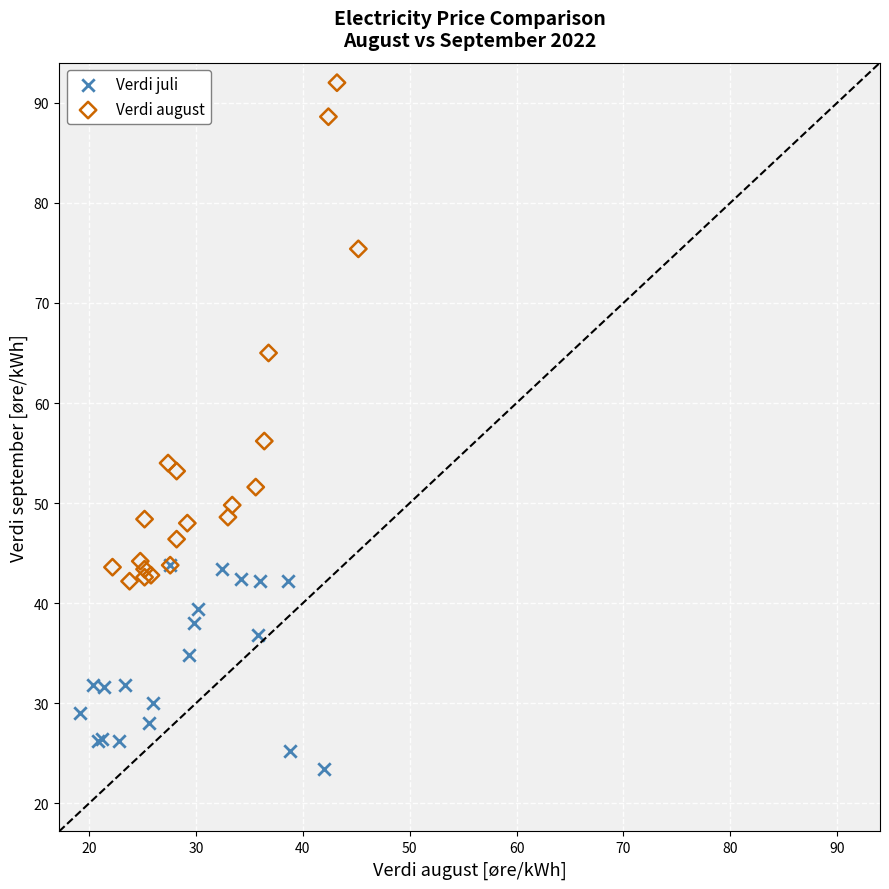

Which series has the largest Y range (max minus min)?

Verdi august